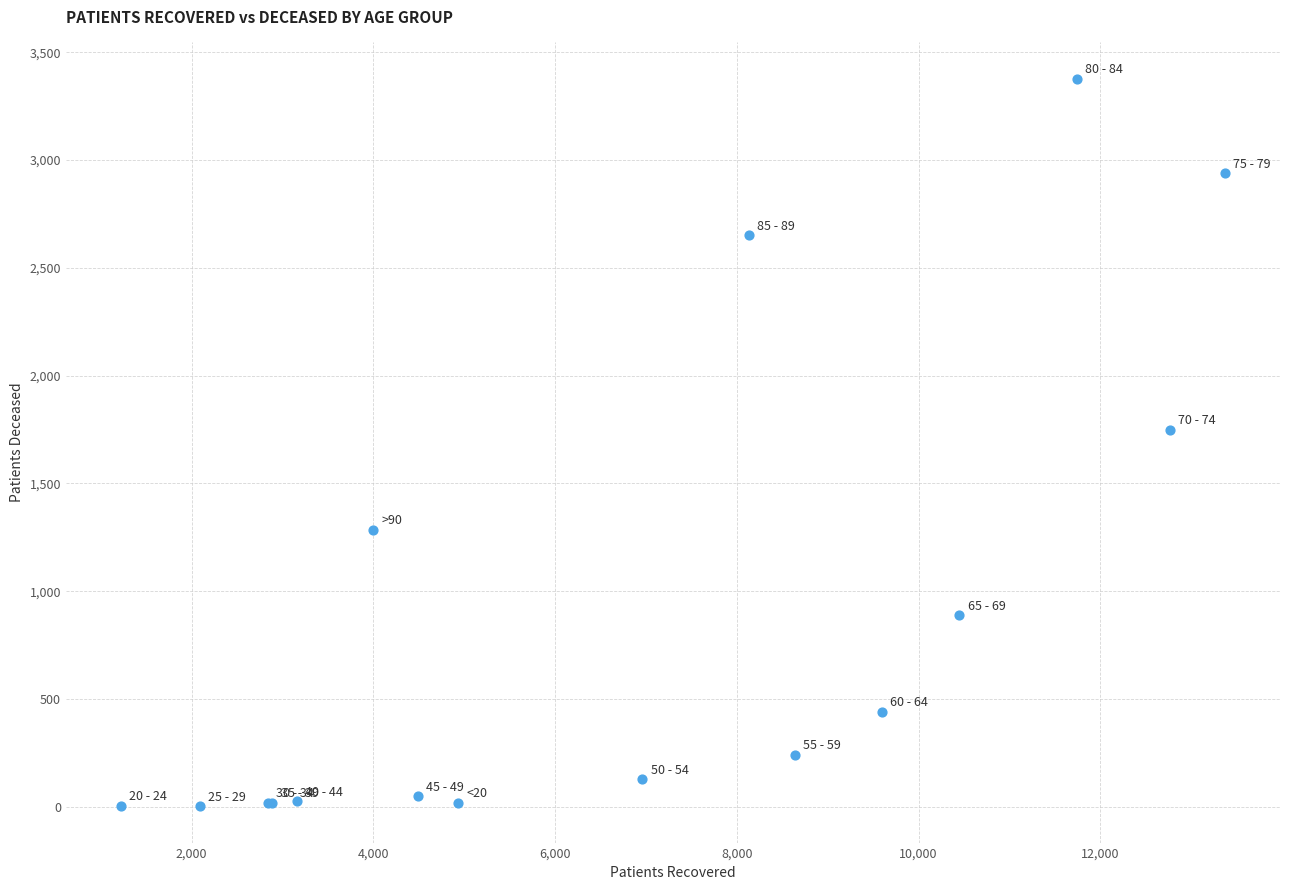

What Y value in the scatter plot is closest to 1690?

1750